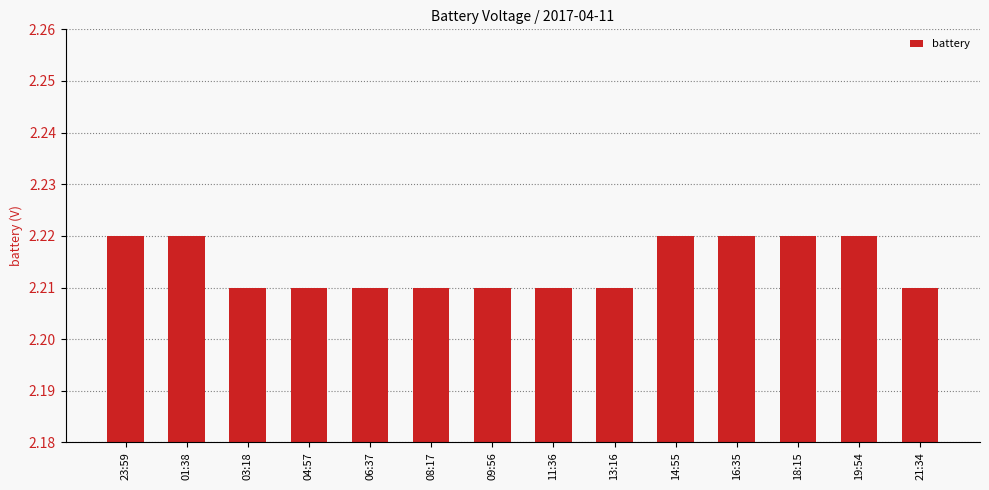

What is the sum of the values at 23:59 and 09:56?

4.4